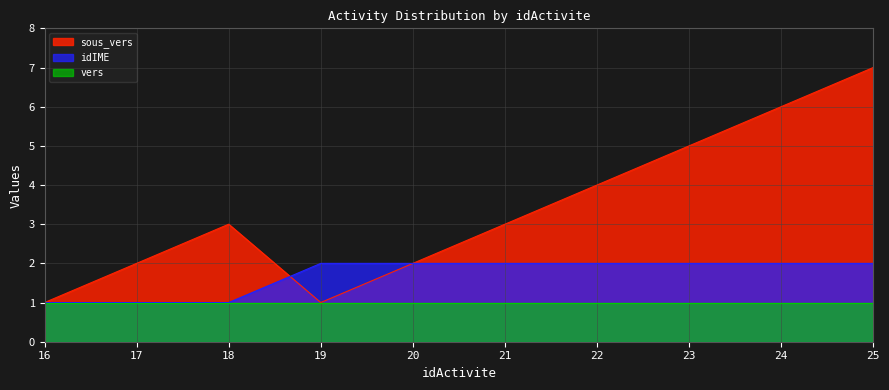

What is the total value across all series at 24?

9